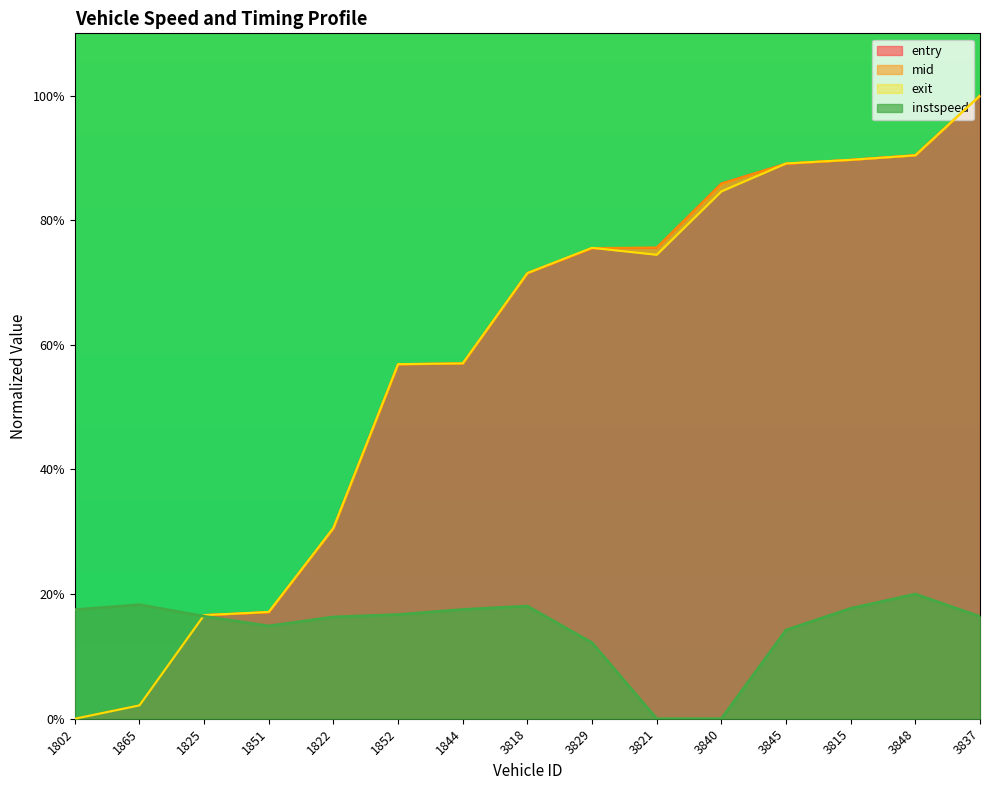

What is the value of the exit point at the 5th from the left?

30.6